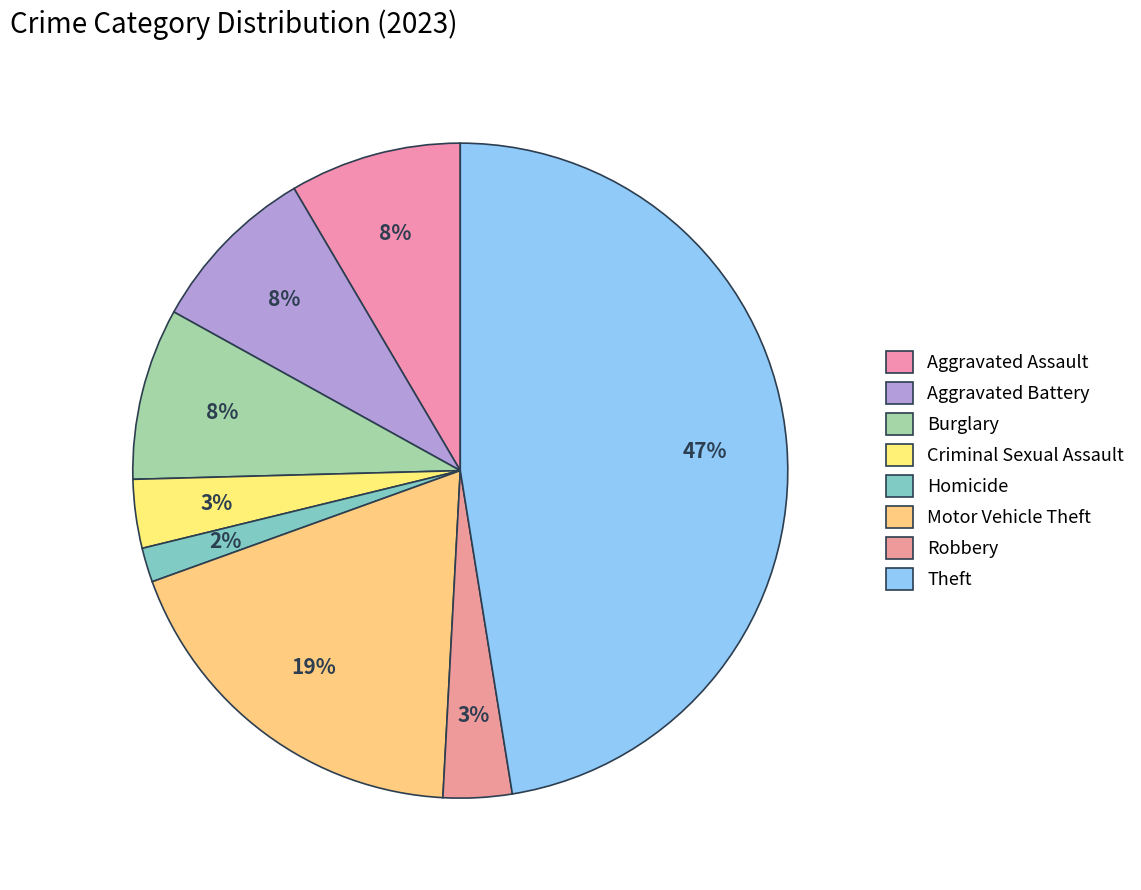

Count the number of slices in the pie.

8